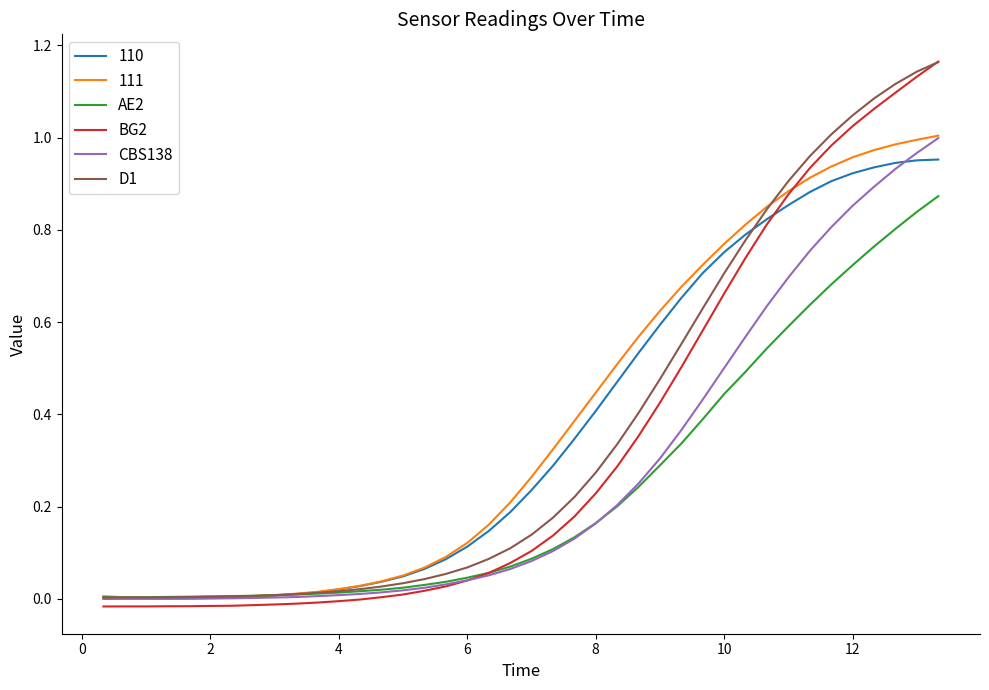

Which series has the largest range (max minus min)?

BG2